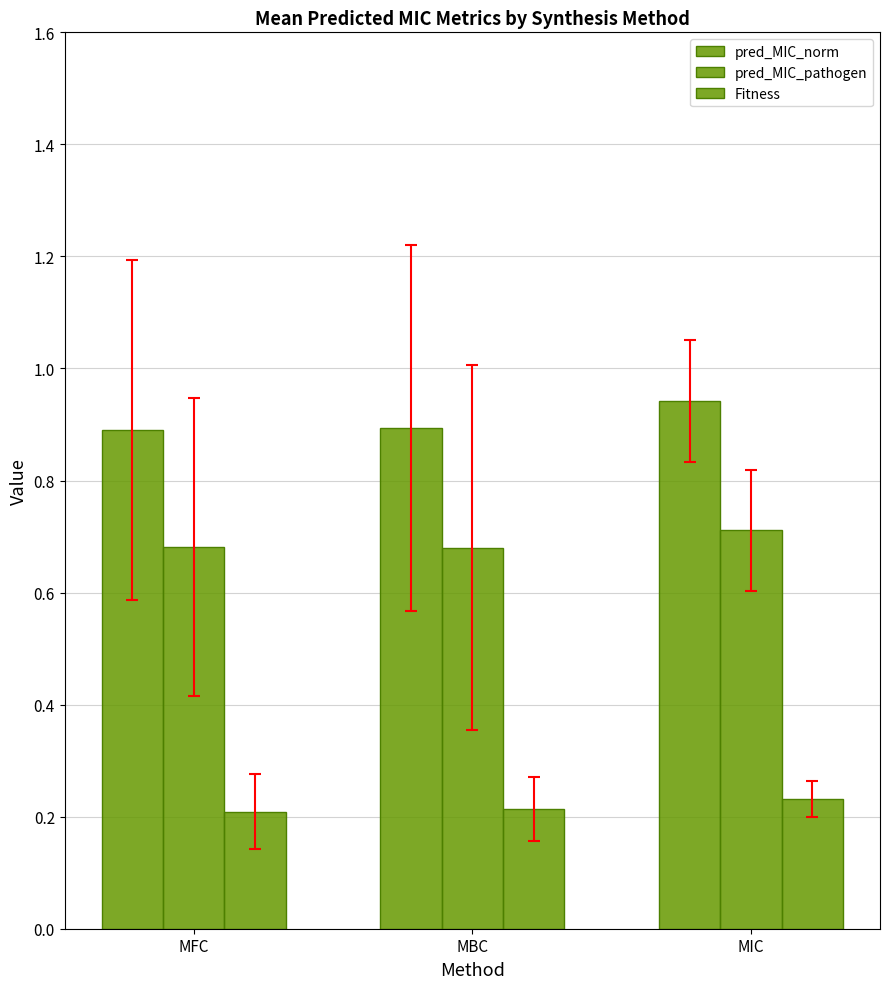

Between MFC and MBC, which series saw the biggest shift?

Fitness